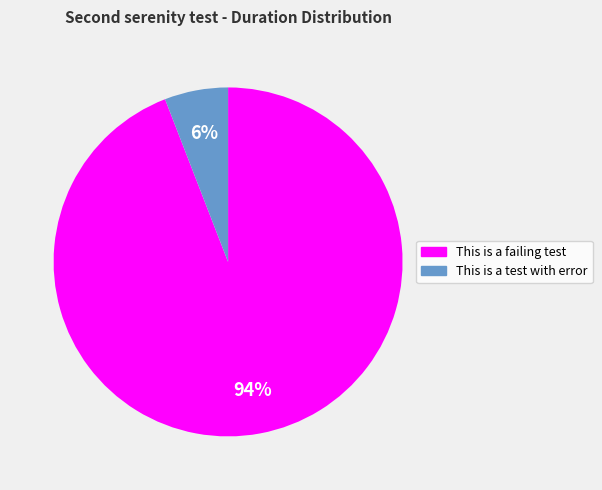

Count the number of slices in the pie.

2